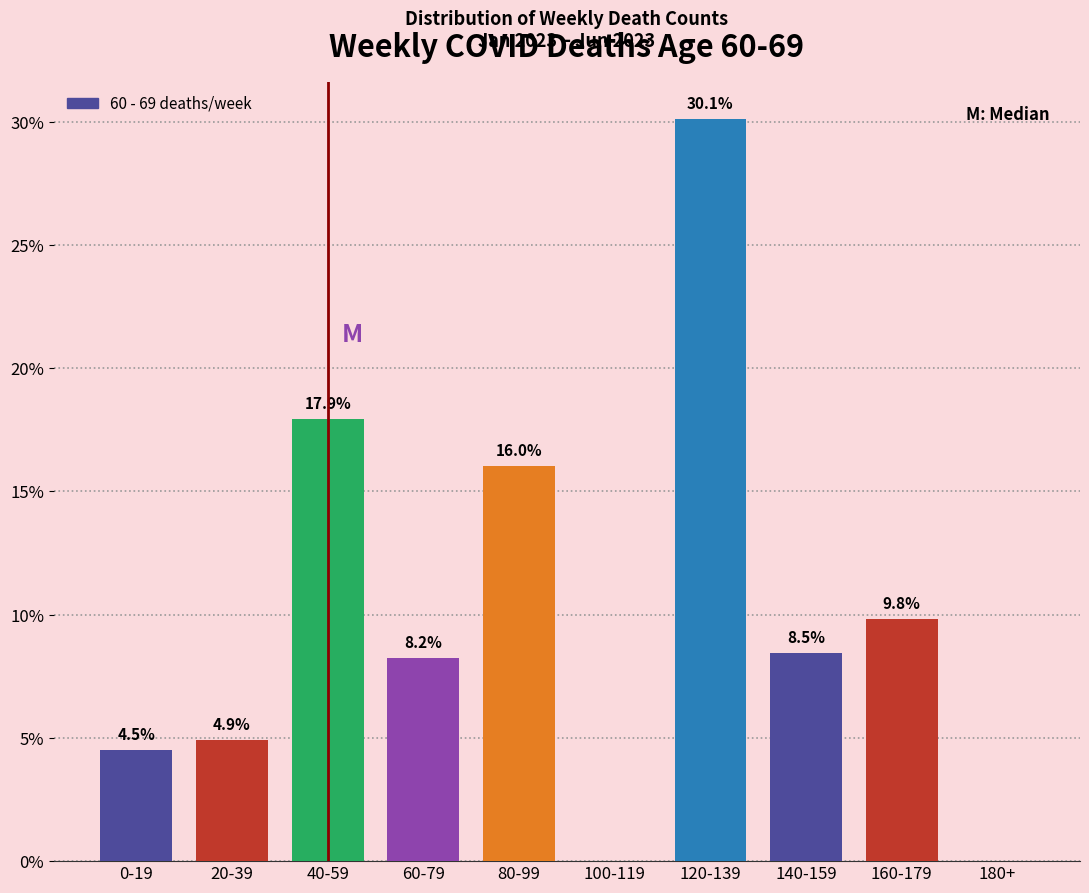

Reading left to right, what are all the values shown in this chart?

0-19=4.5	20-39=4.9	40-59=17.9	60-79=8.2	80-99=16.0	100-119=0.0	120-139=30.1	140-159=8.5	160-179=9.8	180+=0.0